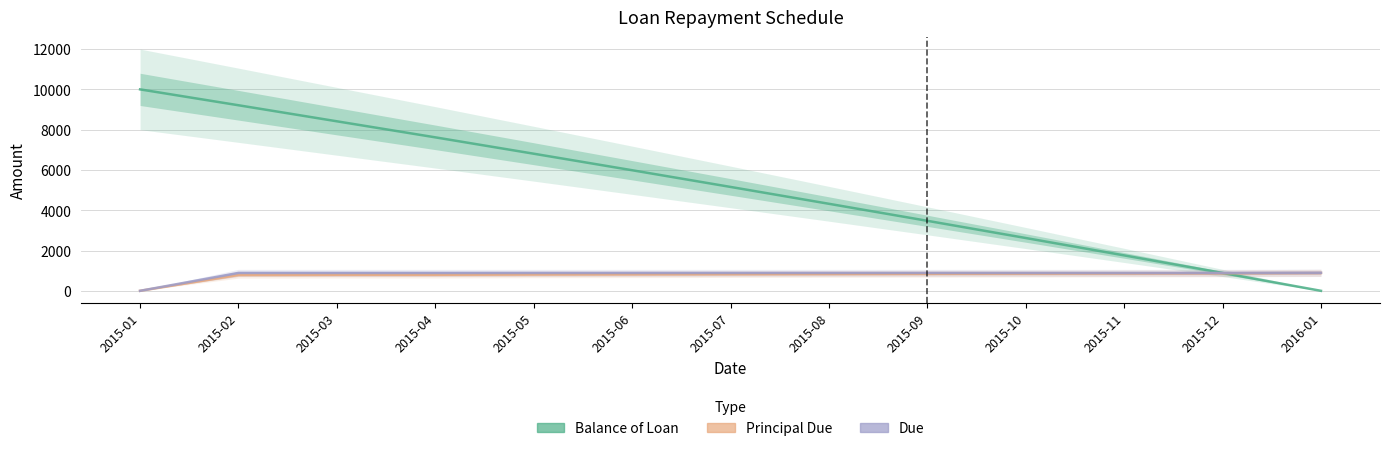

How many positive values does the Principal Due series have?

12